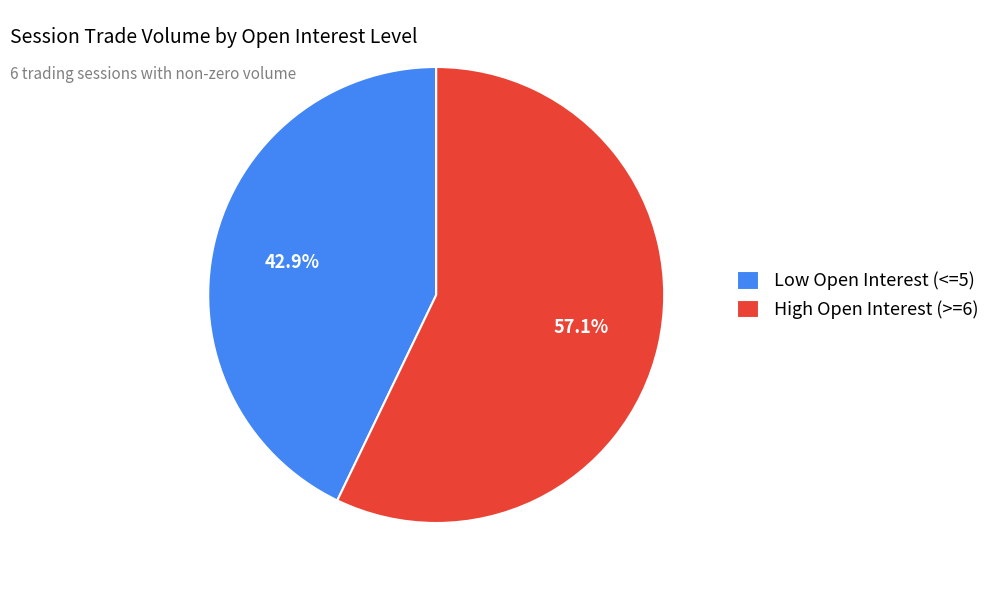

Approximately how many times larger is the value at High Open Interest (>=6) compared to Low Open Interest (<=5)?

1.3